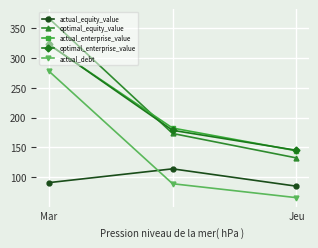

What are all the series names shown in the legend?

actual_equity_value, optimal_equity_value, actual_enterprise_value, optimal_enterprise_value, actual_debt